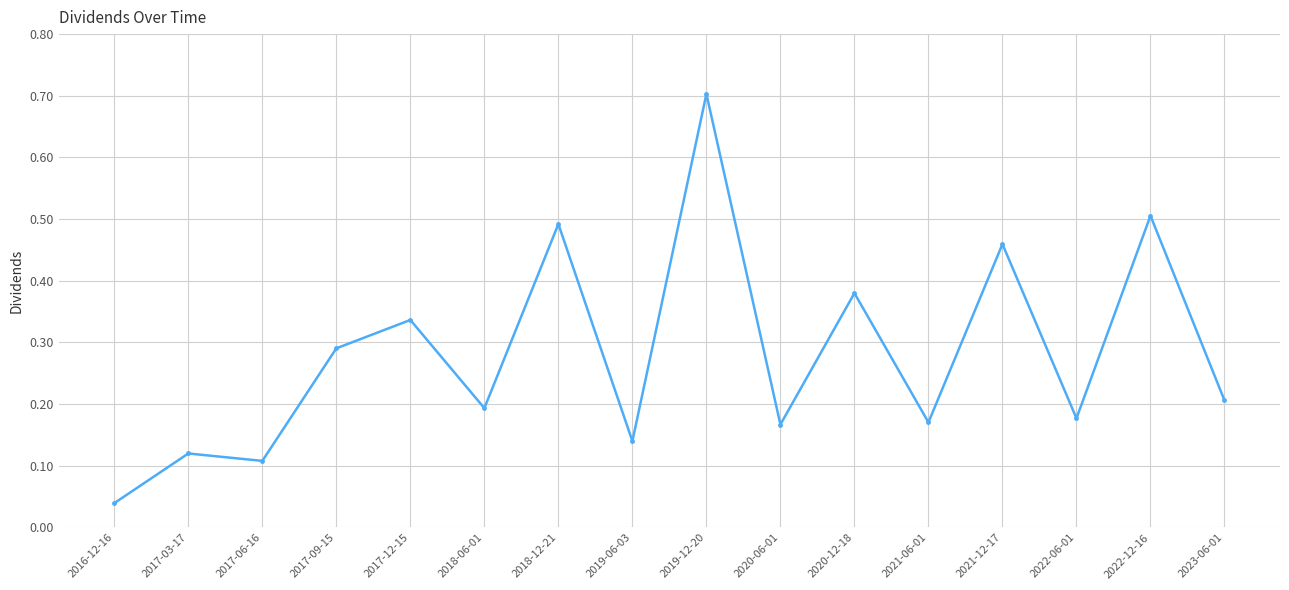

What is the label of the 6th point from the left?

2018-06-01